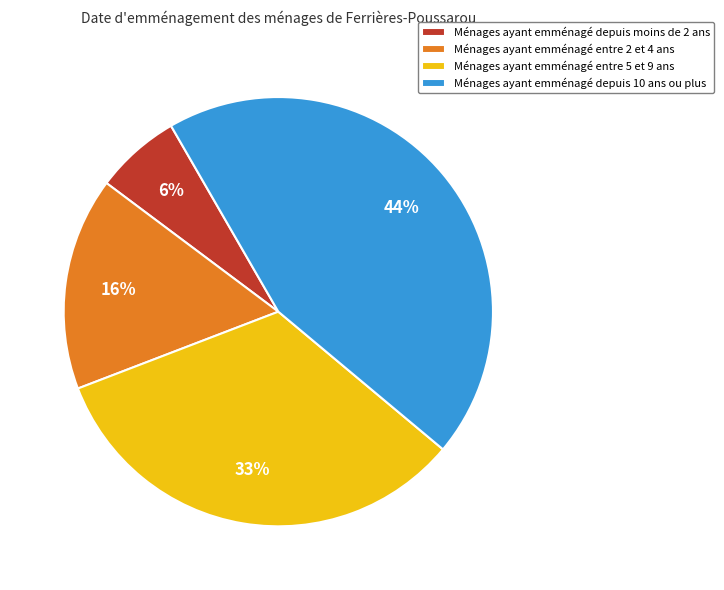

Does Ménages ayant emménagé depuis 10 ans ou plus account for over 50% of the chart?

No